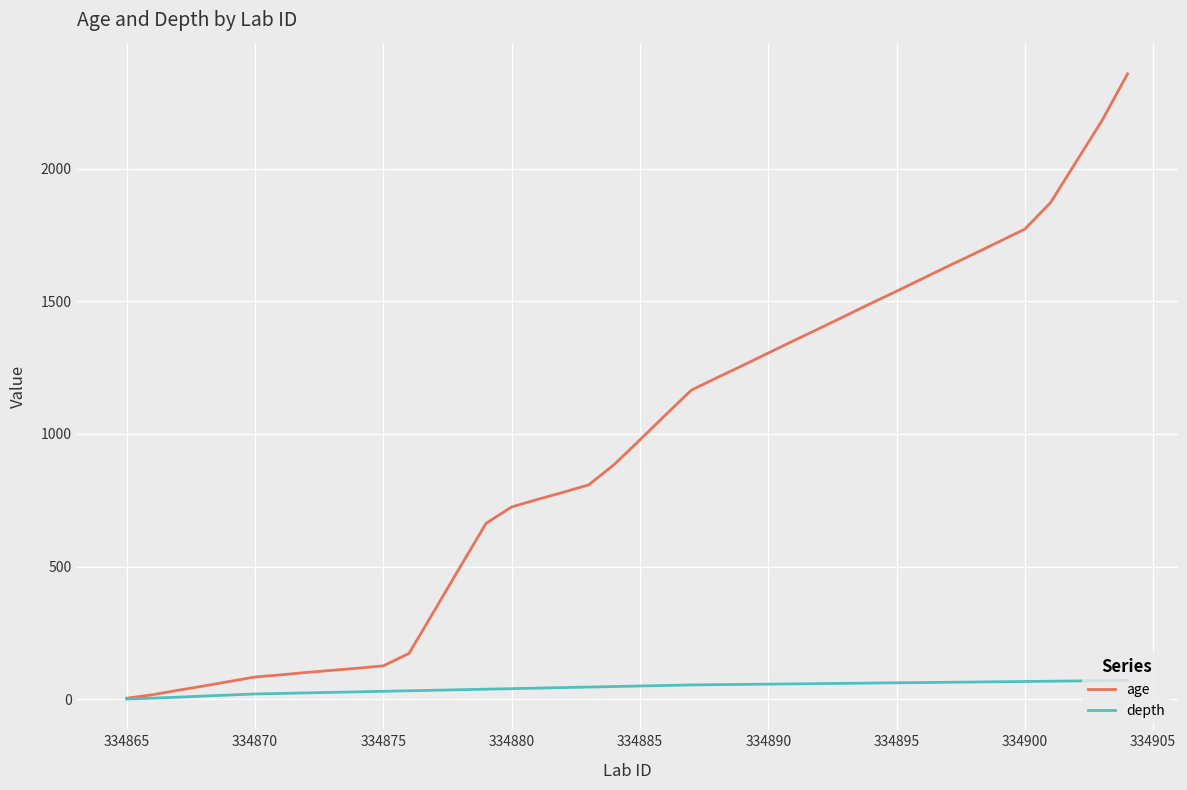

Rank the series by their maximum value, from highest to lowest.

age, depth